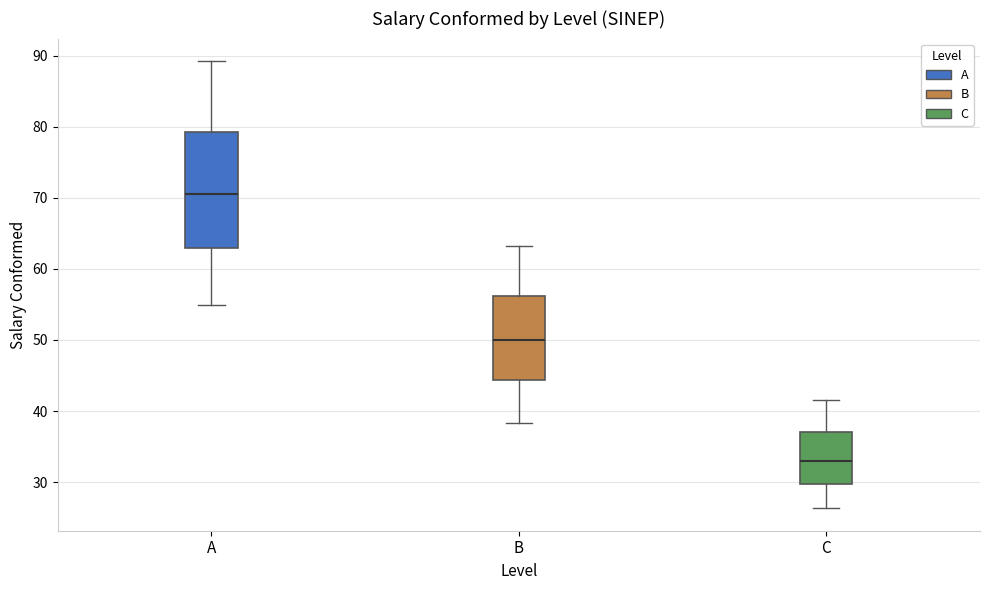

Where does the upper whisker of the box for C end on the y-axis? The values are not printed on the chart, so give them approximately, as read against the axis.

42